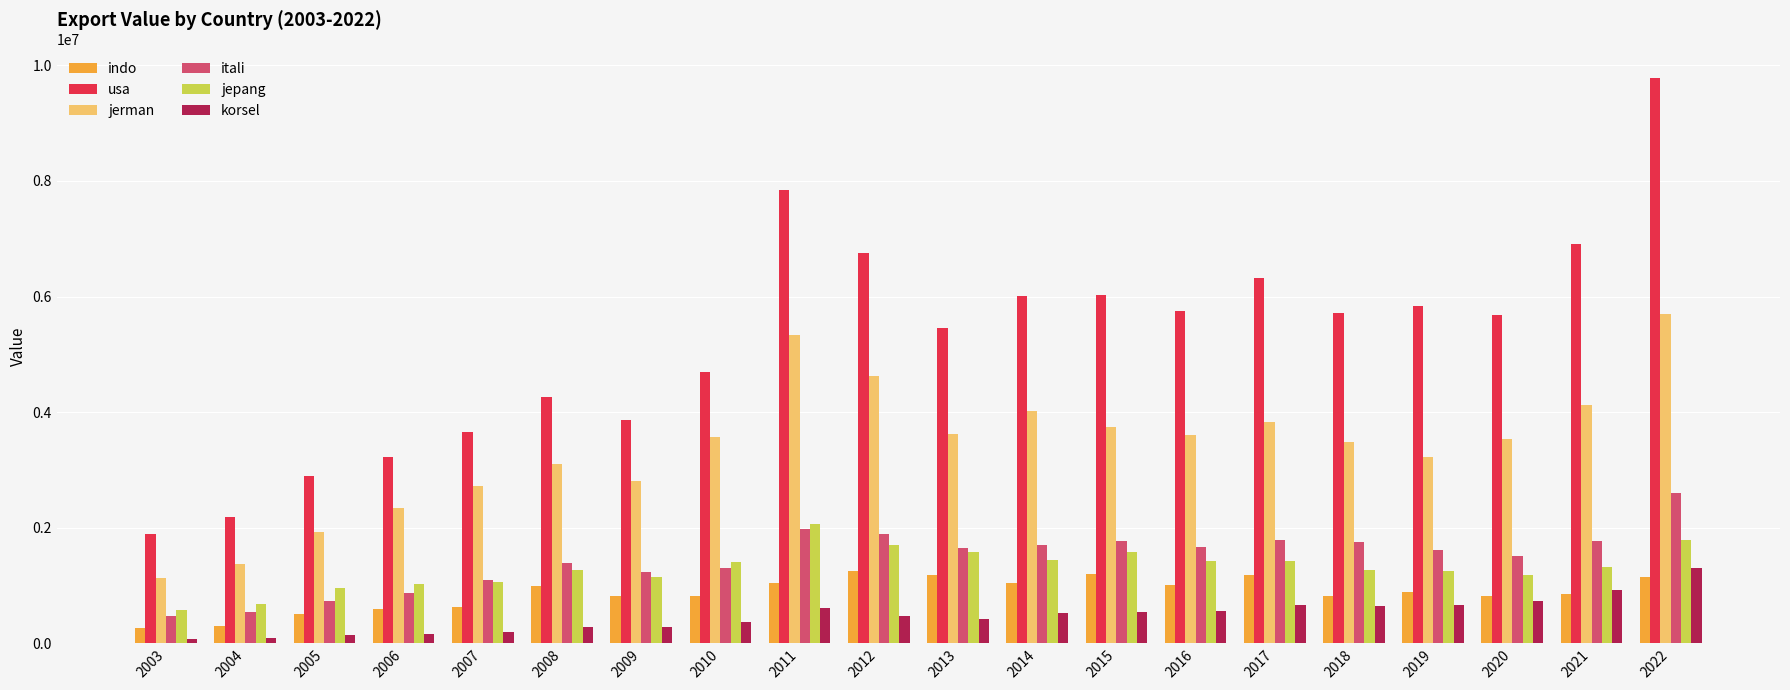

Which series has the largest total across all categories?

usa